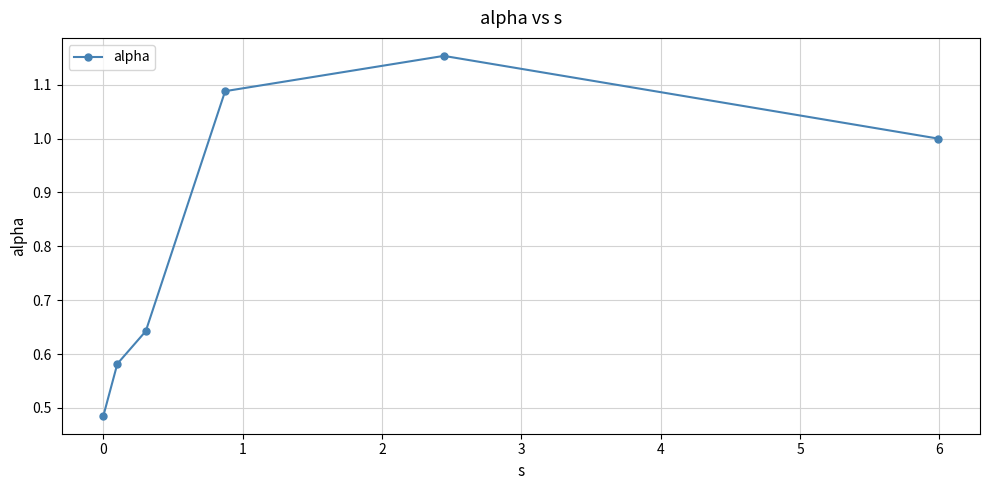

How many interior local peaks (higher than both neighbors) does the data have?

1